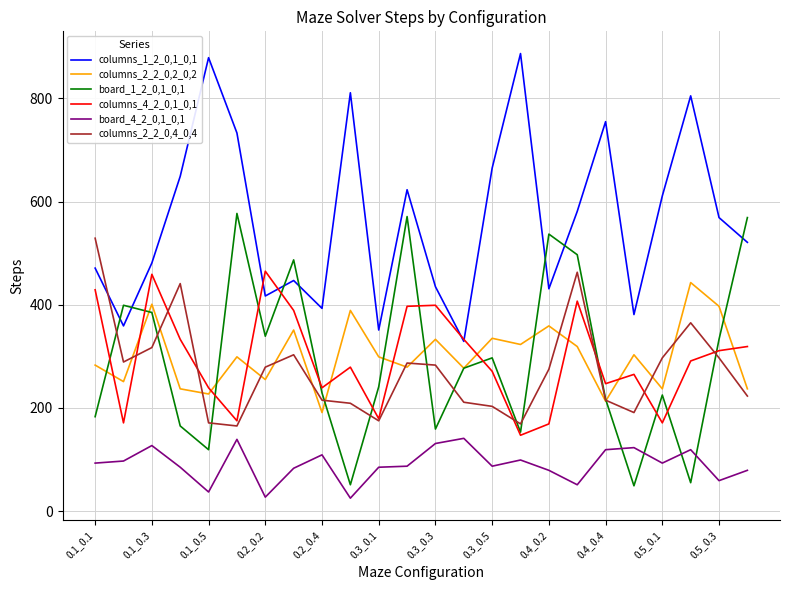

What is the lowest value of the columns_2_2_0,2_0,2 series?

191